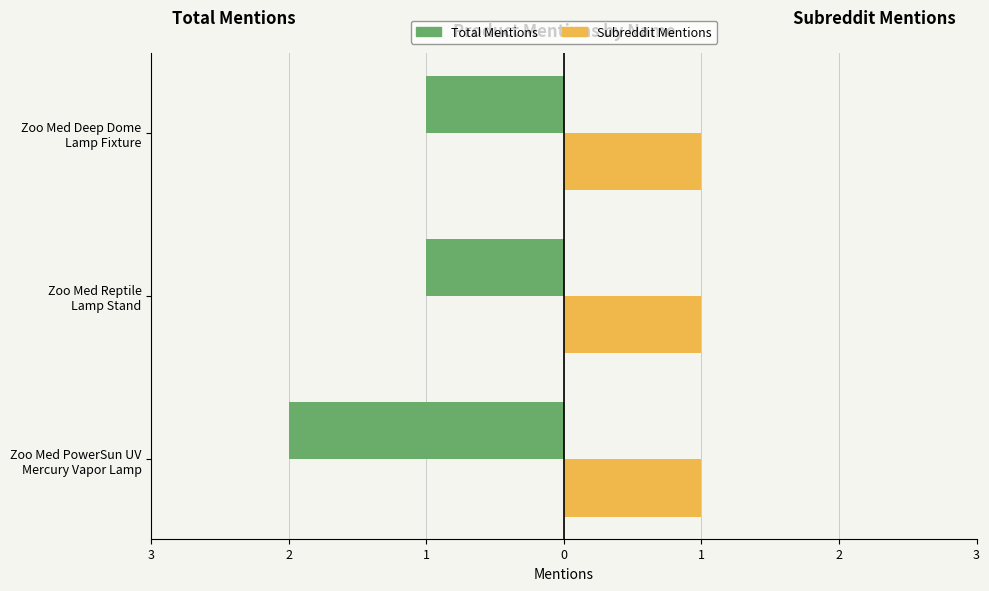

Count the number of data series in this chart.

2